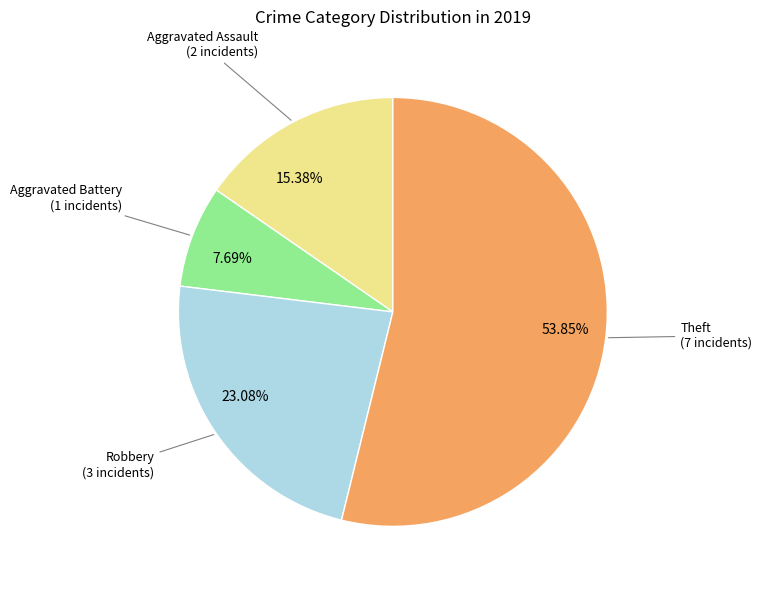

Is 53.85% the majority of the pie?

Yes